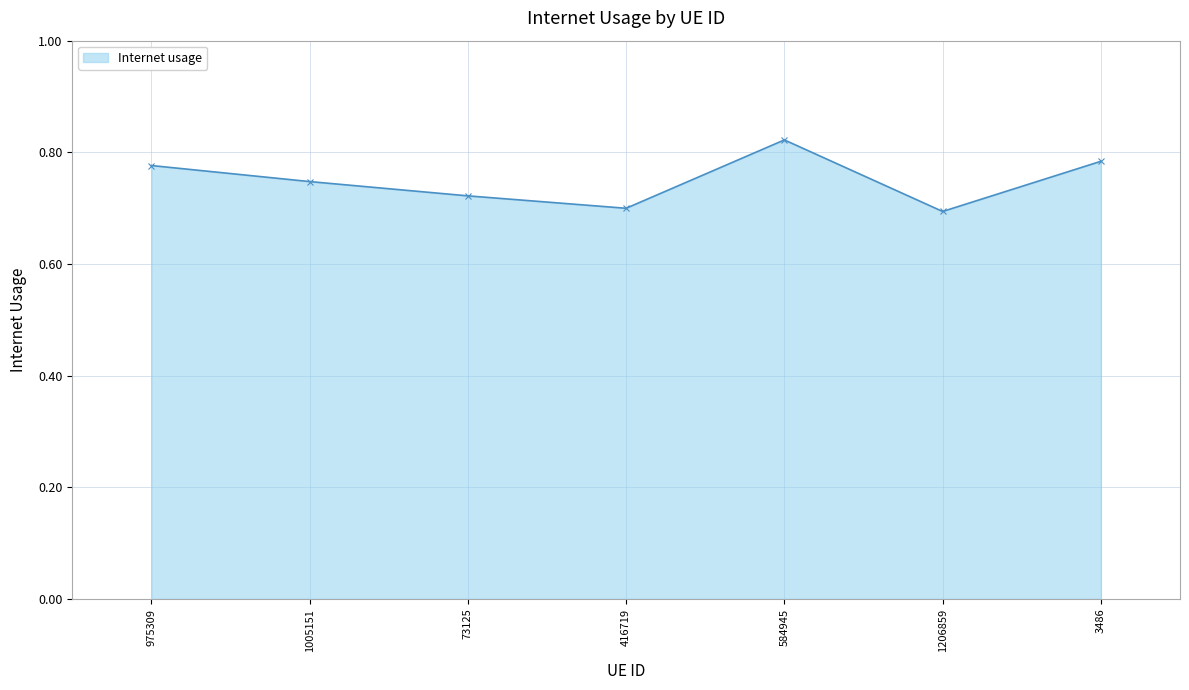

Which category has the highest value across all series?

584945